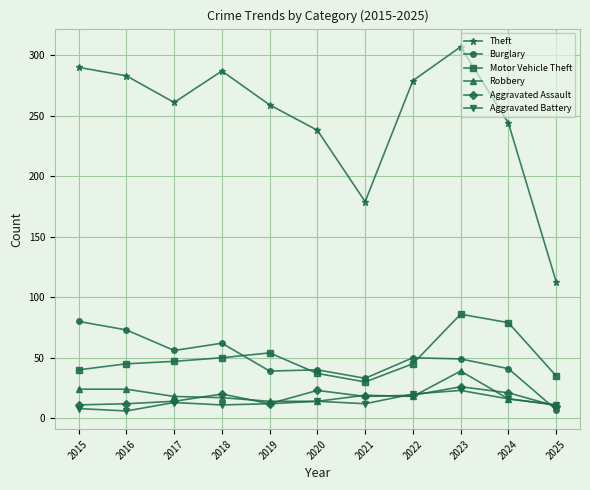

True or false: Motor Vehicle Theft and Aggravated Assault intersect in this chart.

False